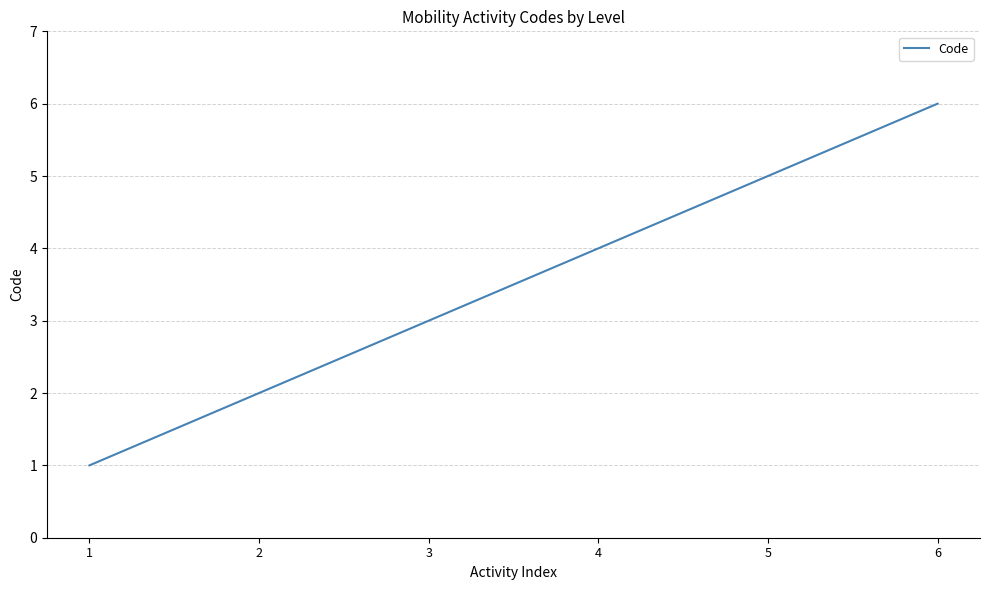

Which has a higher value, 5 or 4?

5